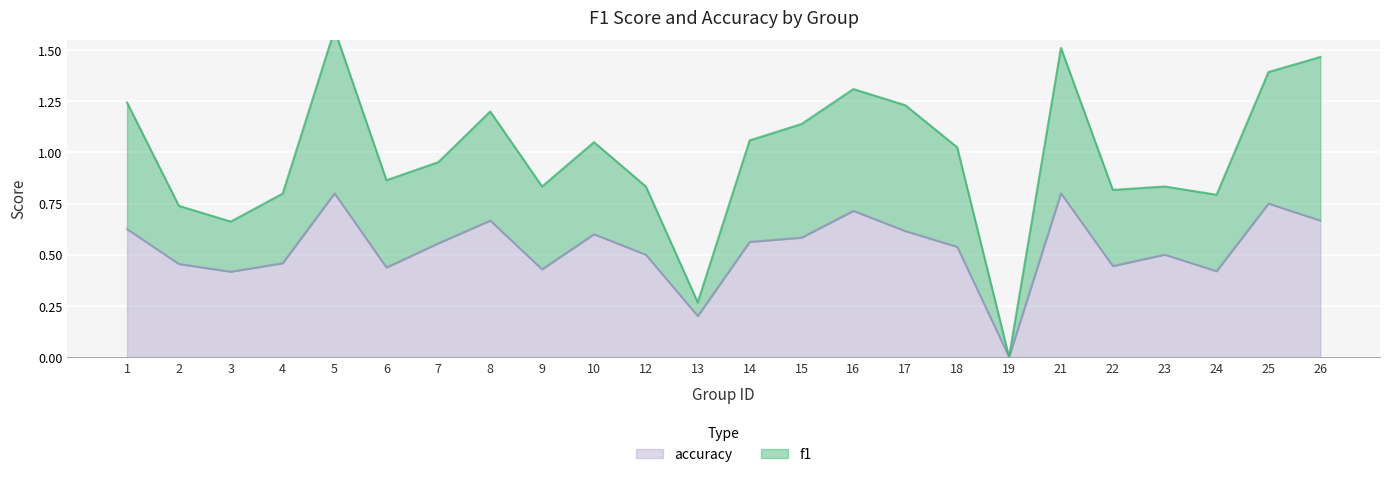

What are all the series names shown in the legend?

f1, accuracy